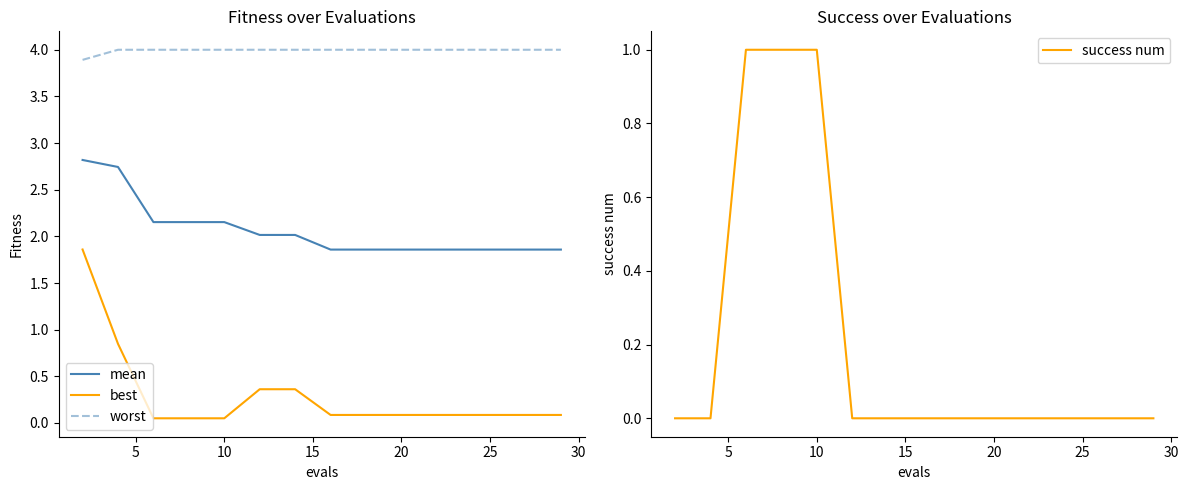

What is the maximum value shown in the chart?

4.0